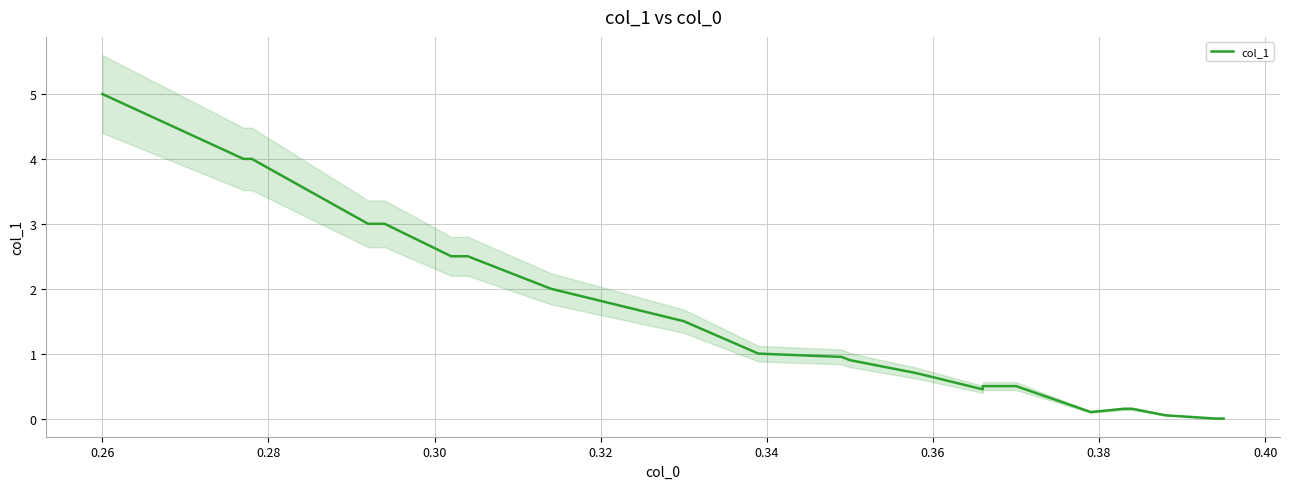

How many values are above zero?

20